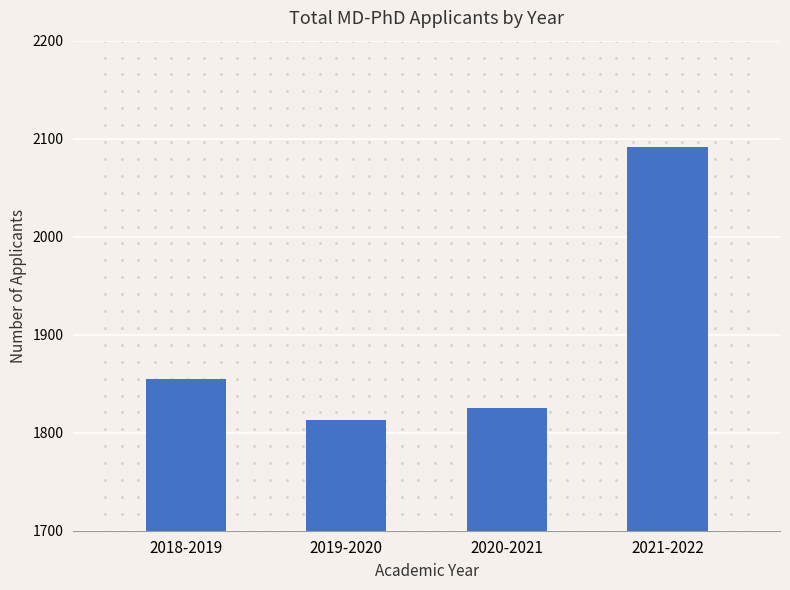

What is the change in value from 2018-2019 to 2020-2021?

-30